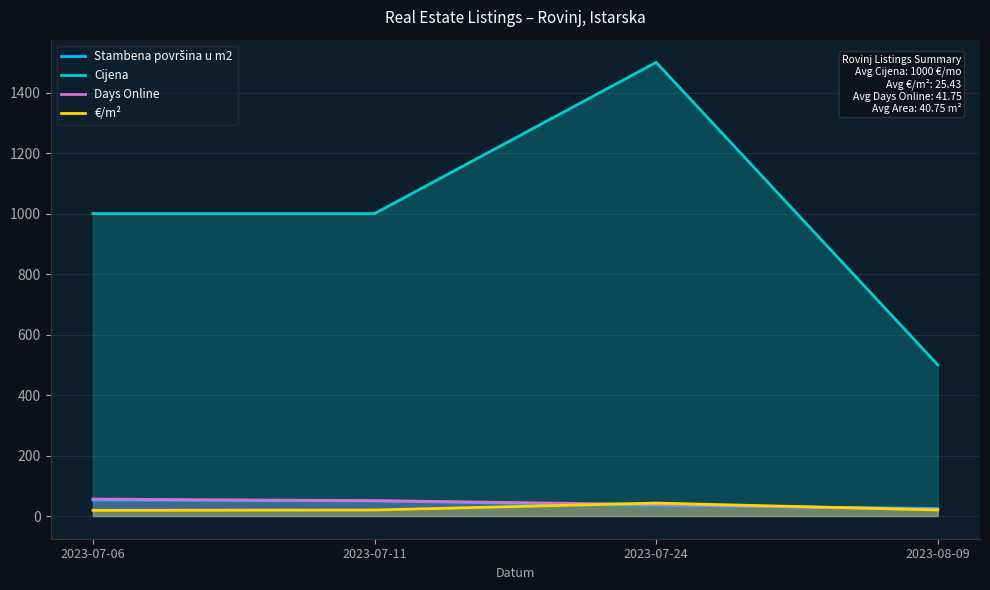

True or false: Cijena and Days Online intersect in this chart.

False